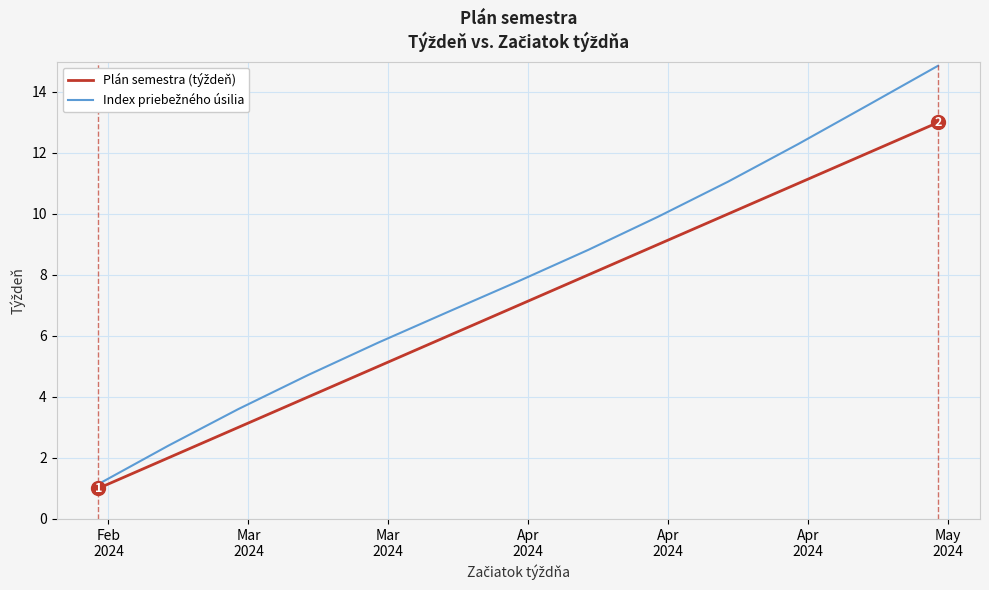

What is the smallest value displayed?

1.0